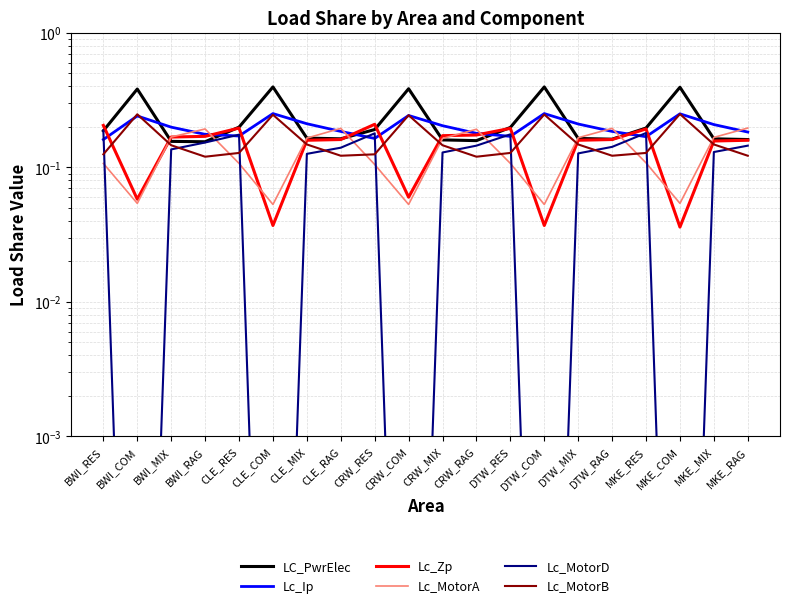

How many data points does each series have?

20